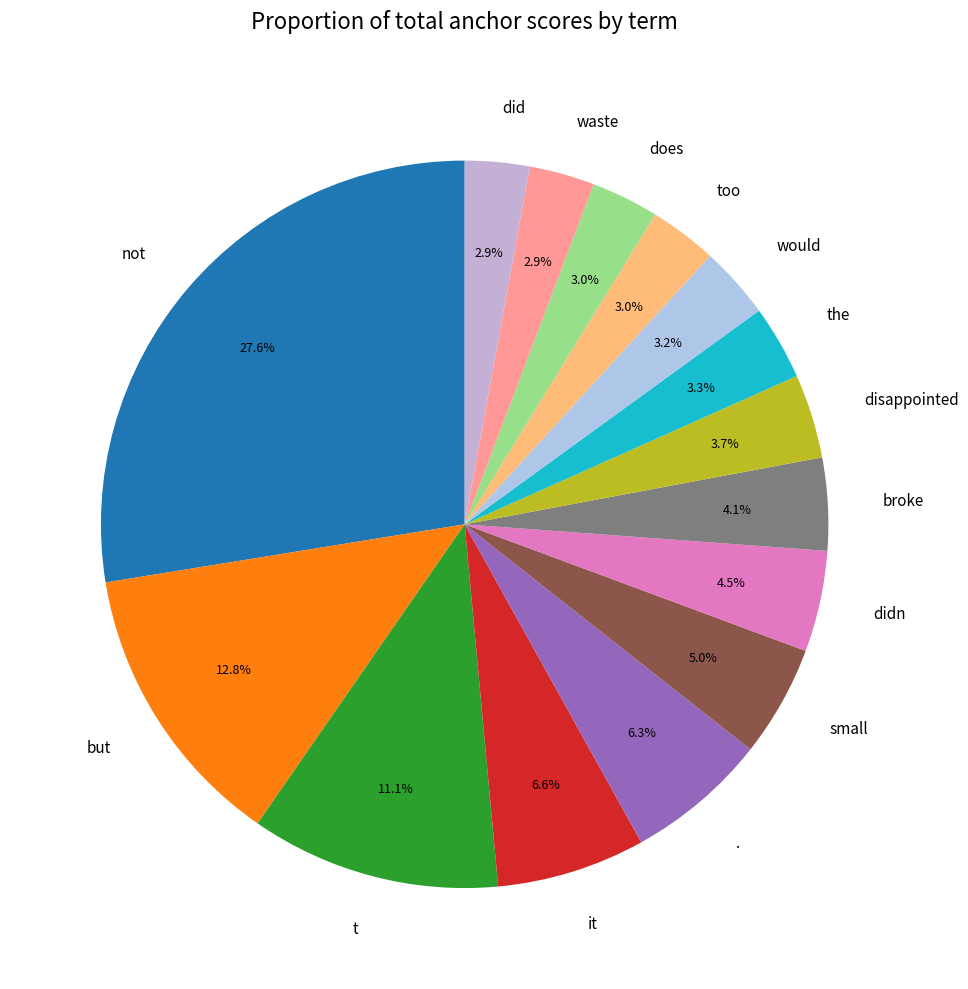

To the nearest percent, what is the difference between the it and the slice percentages?

3%